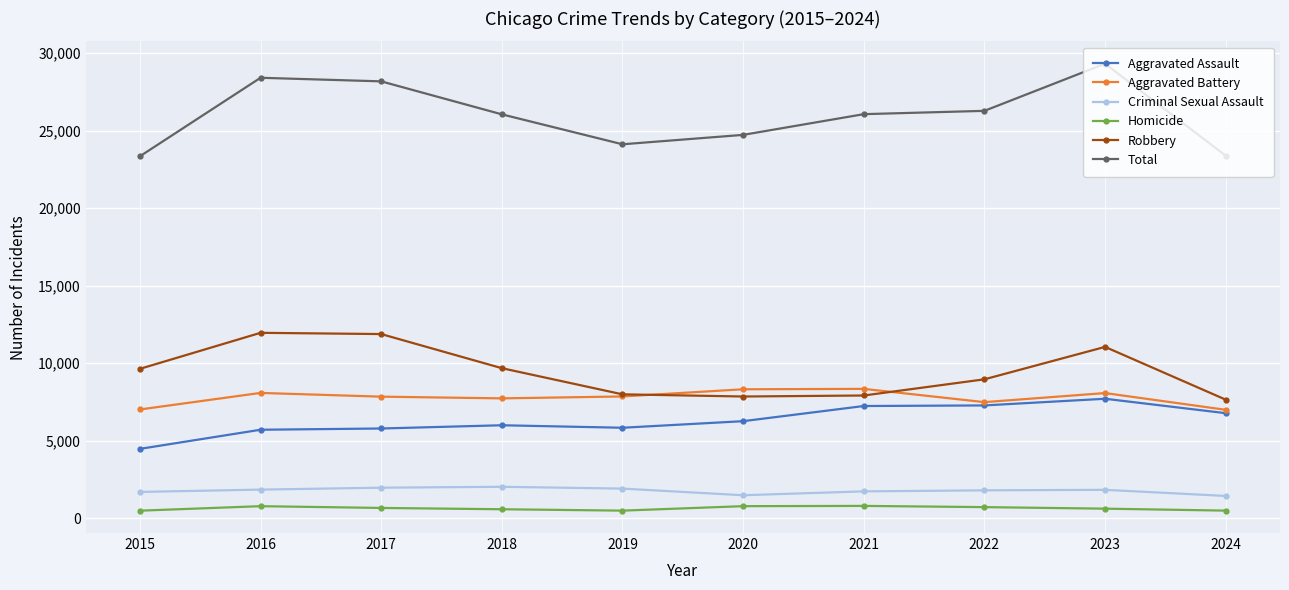

What is the value of the Aggravated Battery point at the 3rd from the left?

7845